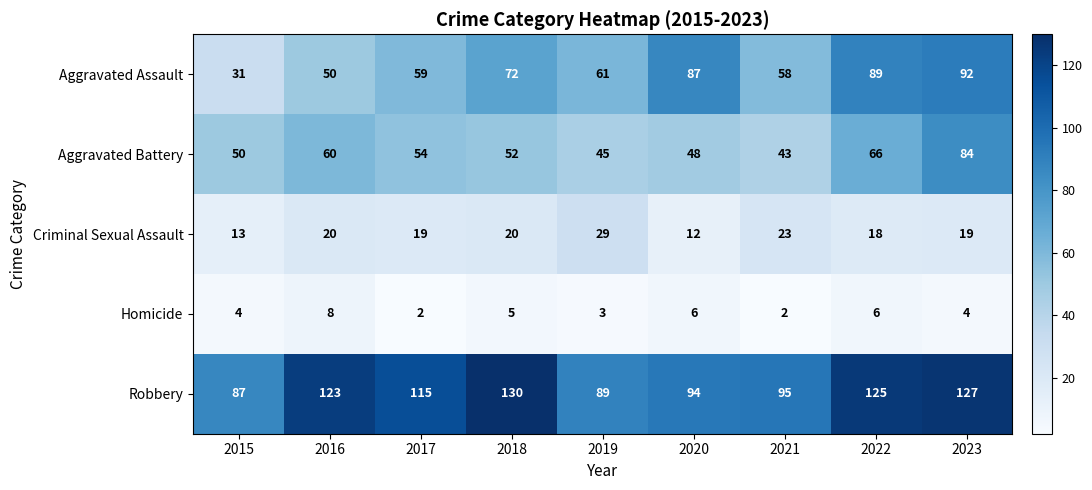

List the series in order of their peak value, lowest first.

Homicide, Criminal Sexual Assault, Aggravated Battery, Aggravated Assault, Robbery